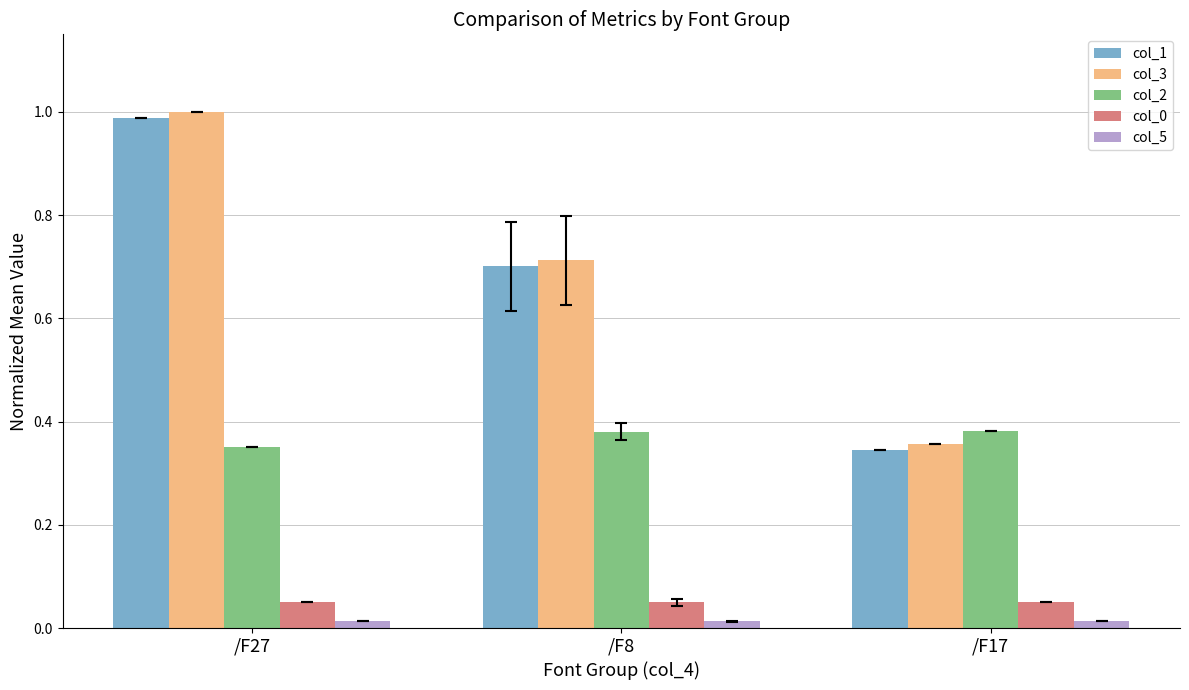

Rank the categories by col_1 value from highest to lowest.

/F27, /F8, /F17